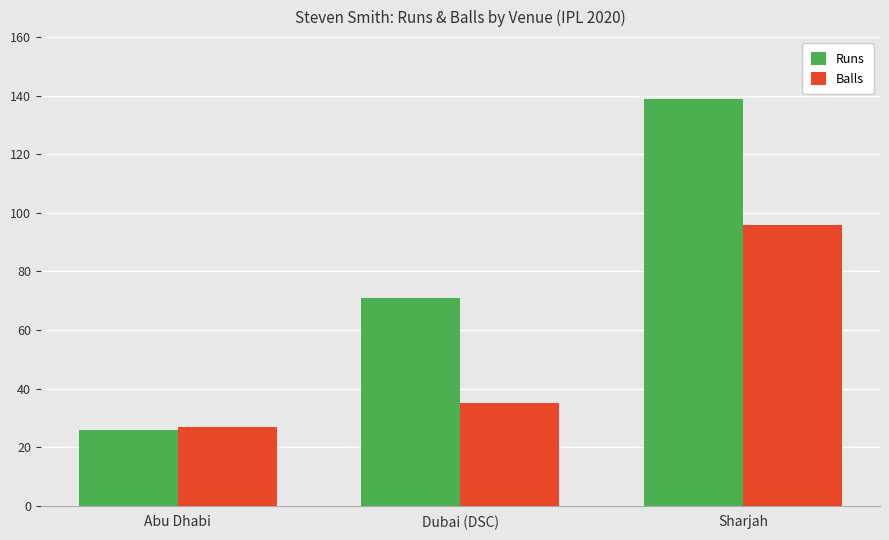

What are all the series names shown in the legend?

Runs, Balls